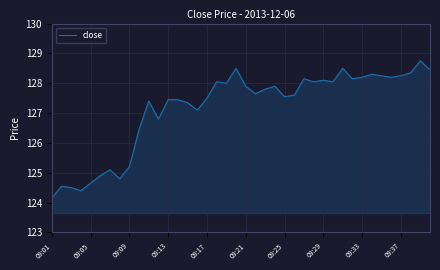

What is the difference between the maximum and minimum values?

4.6